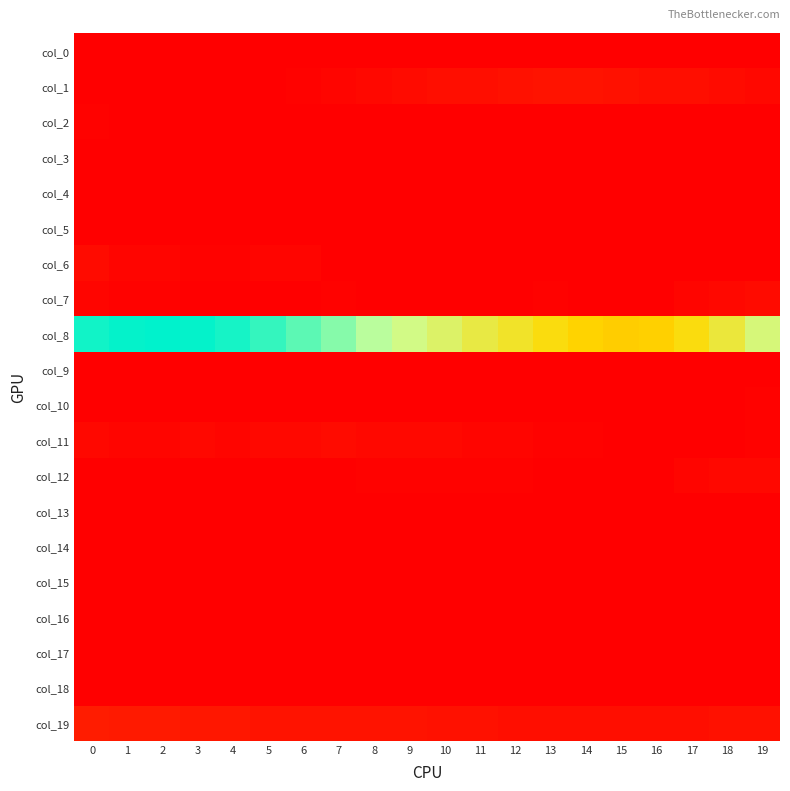

What is the maximum value shown in the chart?

139